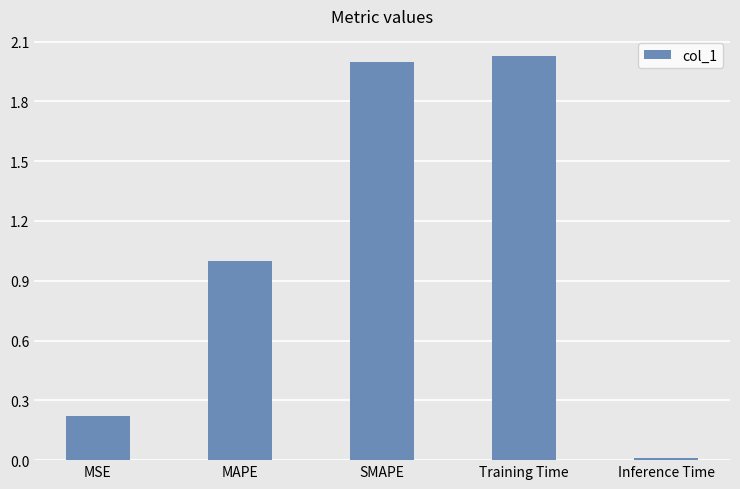

At which category does the chart reach its minimum across all series?

Inference Time